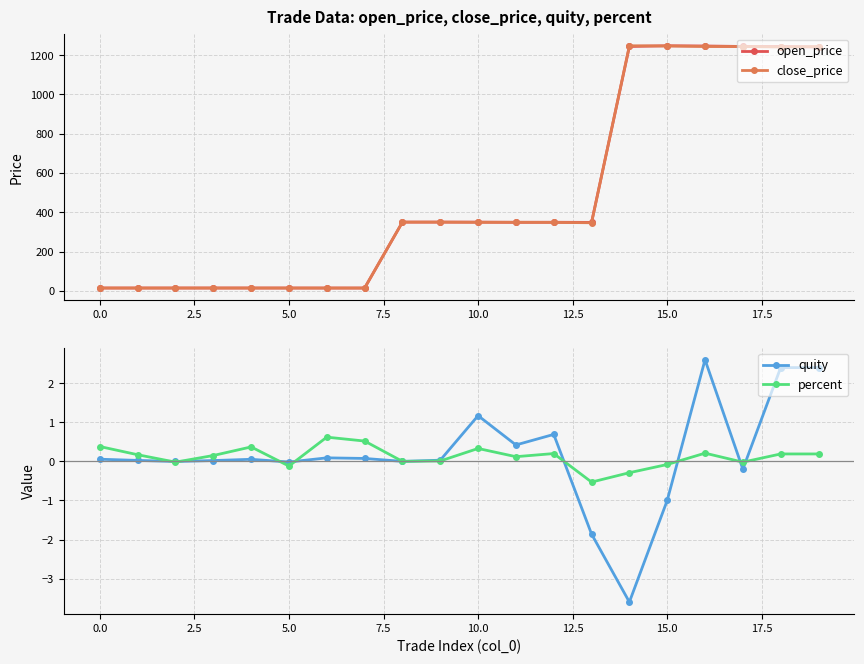

What is the sum of all close_price values?

9674.5